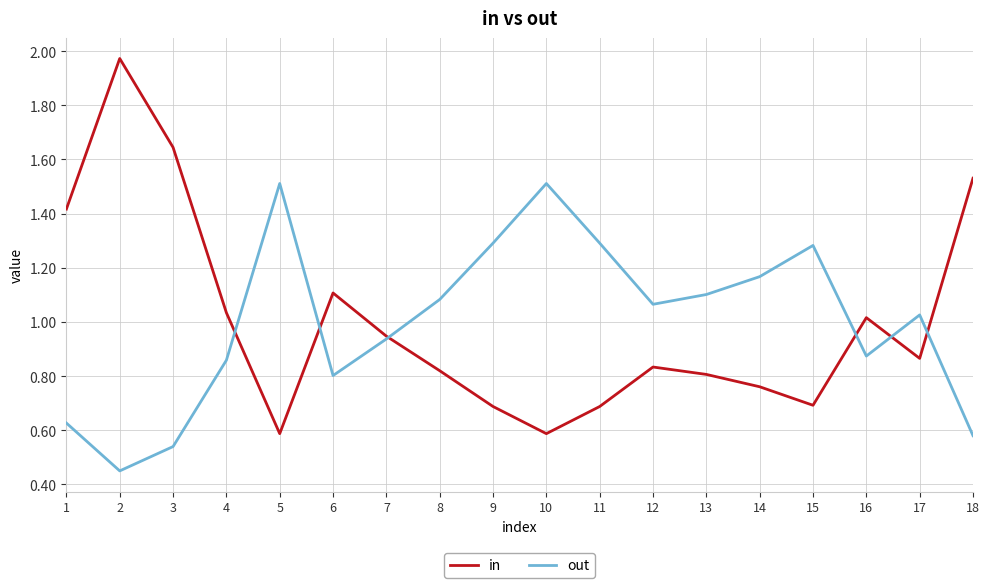

What is the sum of the in values at 16 and 2?

3.0